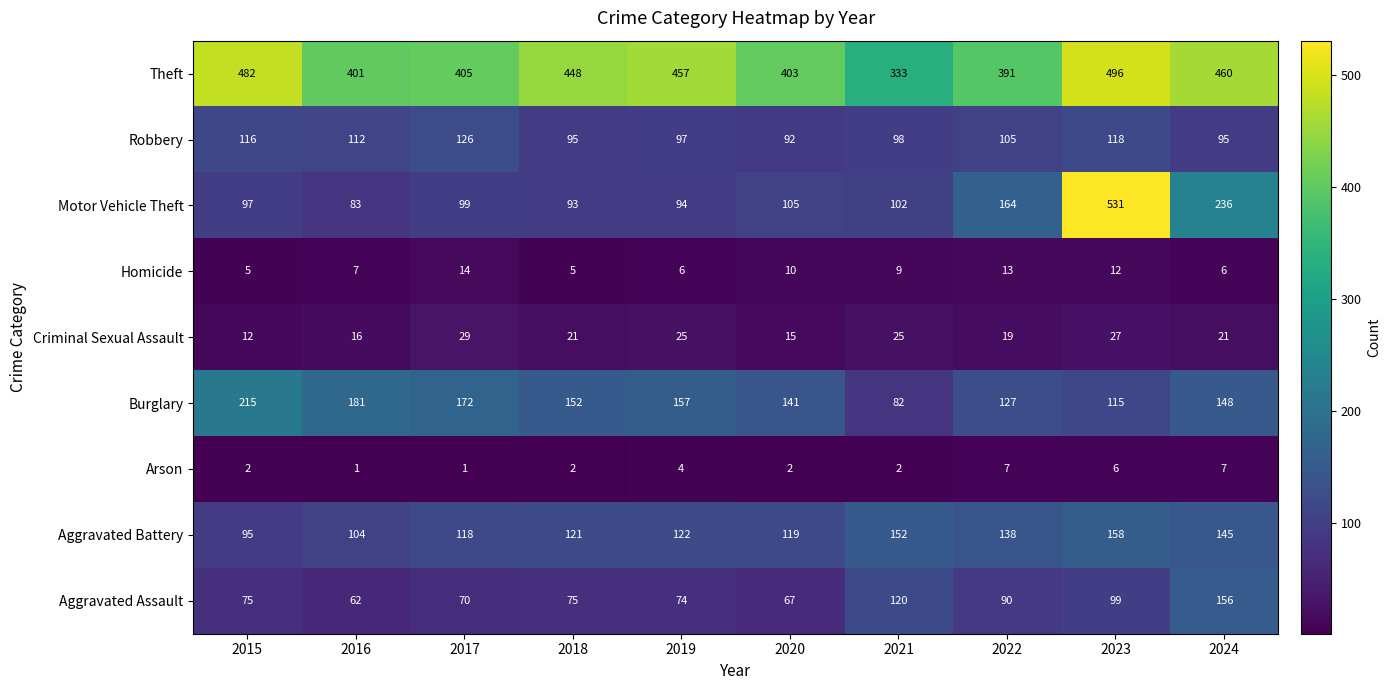

What is the minimum value for Aggravated Assault?

62